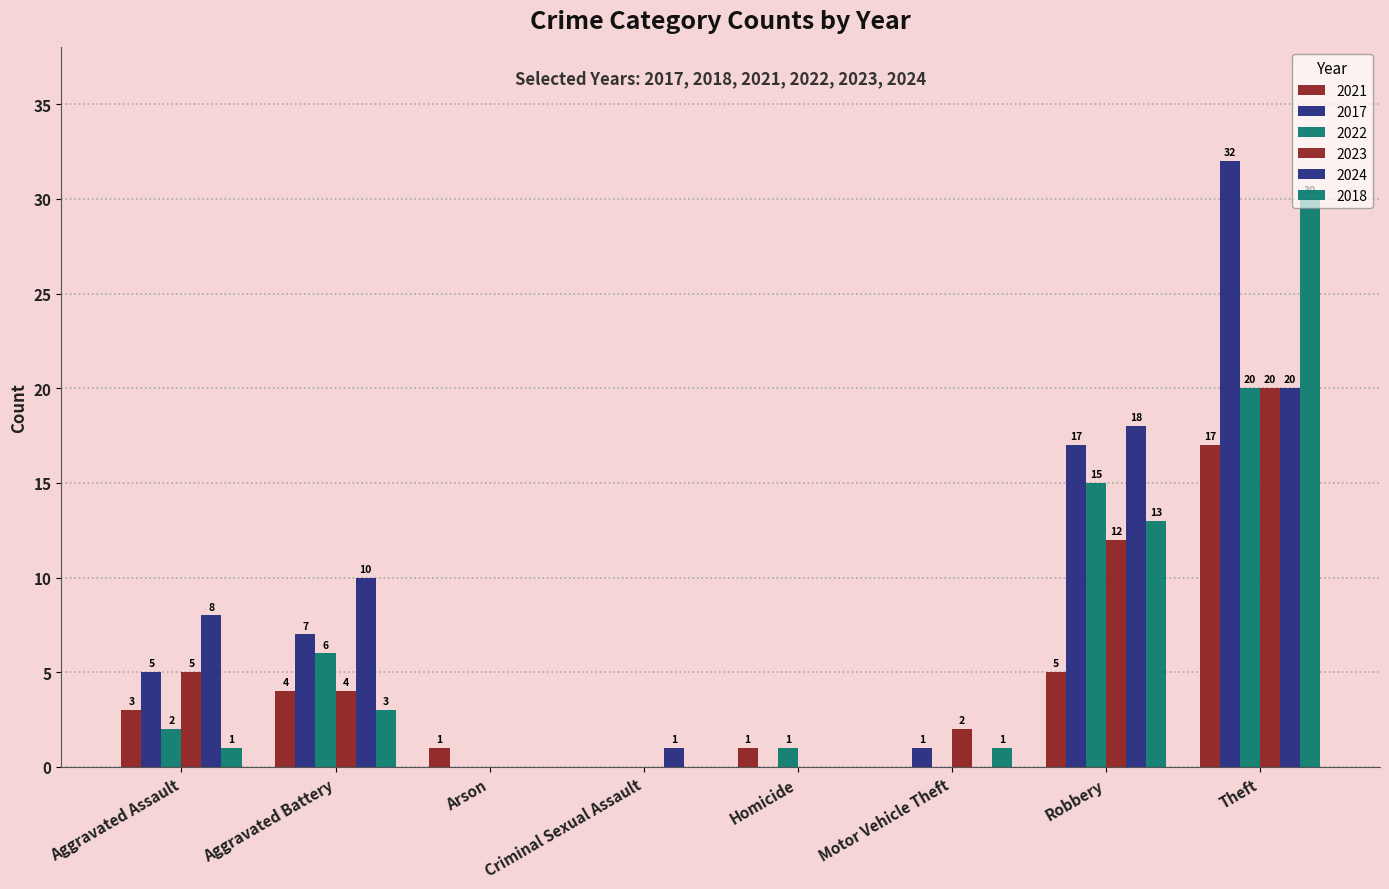

Reading left to right, extract all data points from this chart.

2021: 3	4	1	0	1	0	5	17
2017: 5	7	0	0	0	1	17	32
2022: 2	6	0	0	1	0	15	20
2023: 5	4	0	0	0	2	12	20
2024: 8	10	0	1	0	0	18	20
2018: 1	3	0	0	0	1	13	30